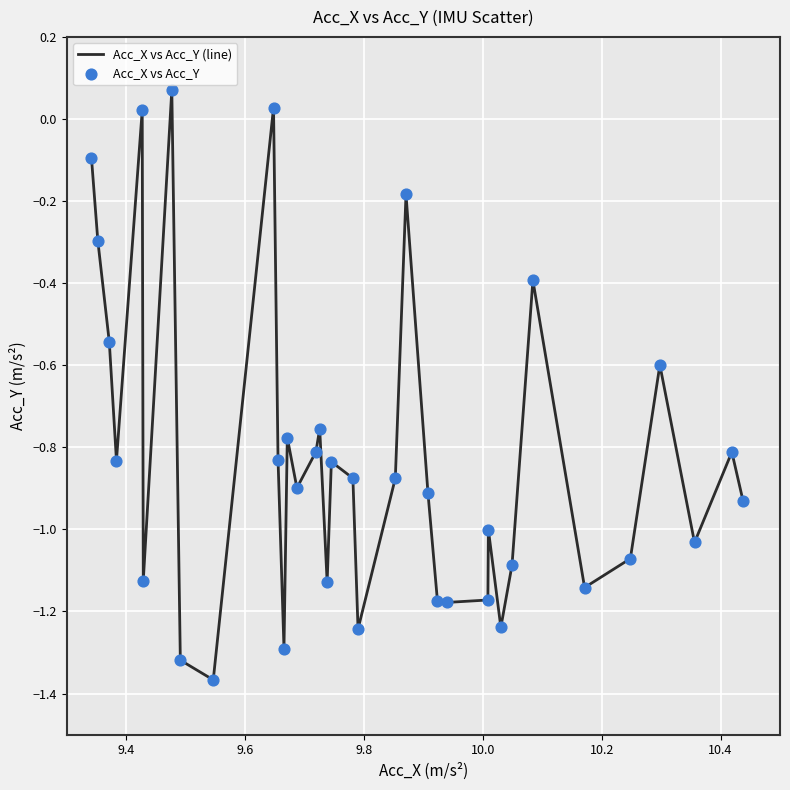

What is the difference between the maximum and minimum values?

1.4